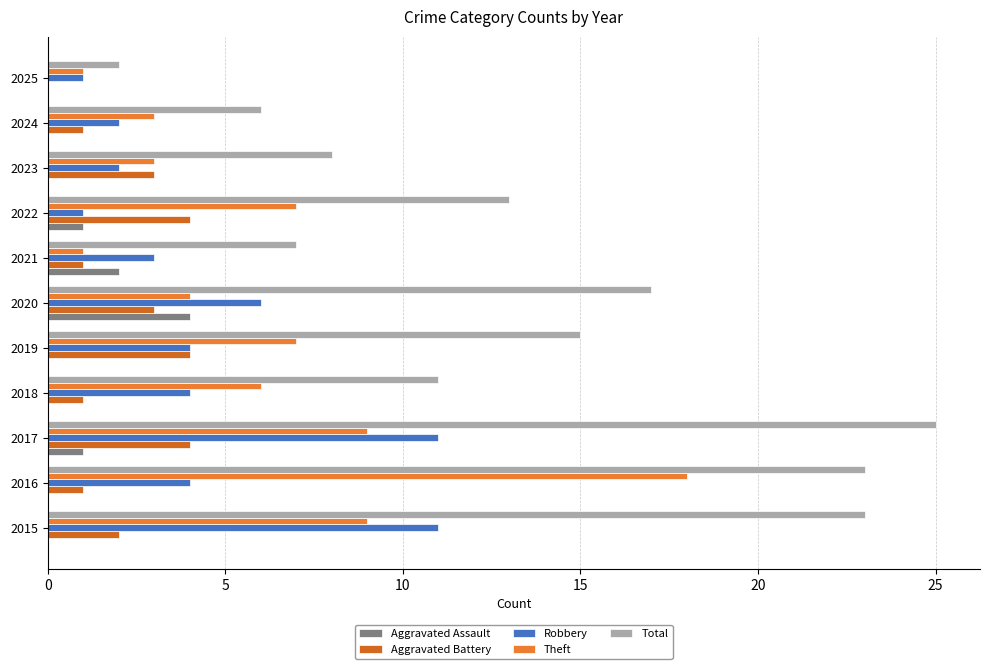

Which series has the widest spread of values?

Total